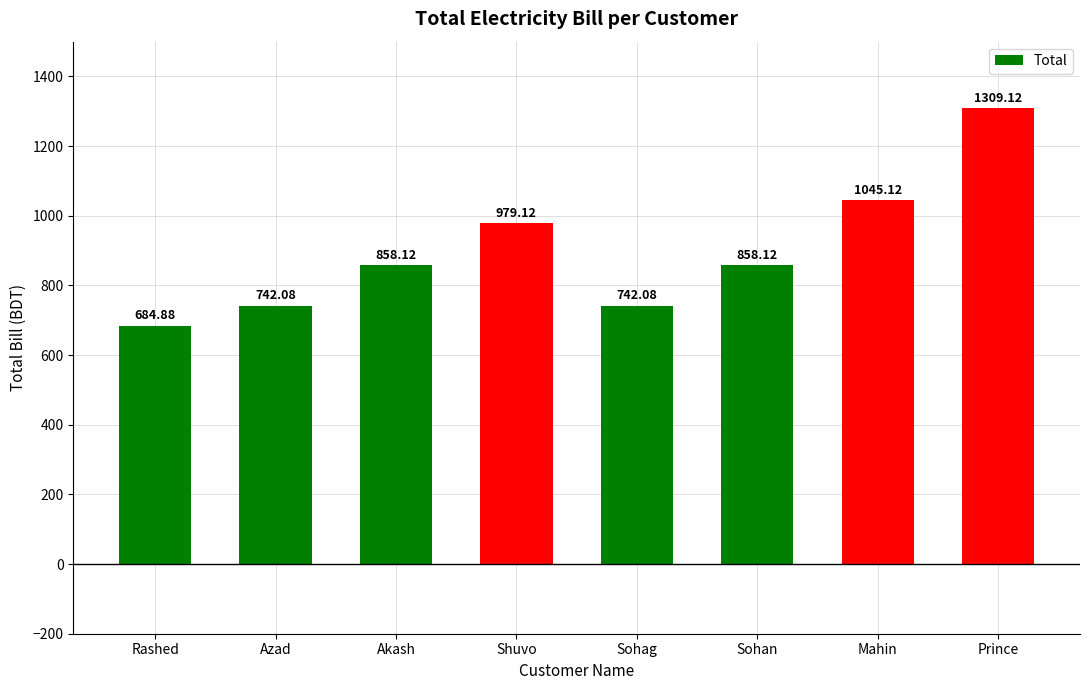

What is the average value?

902.3